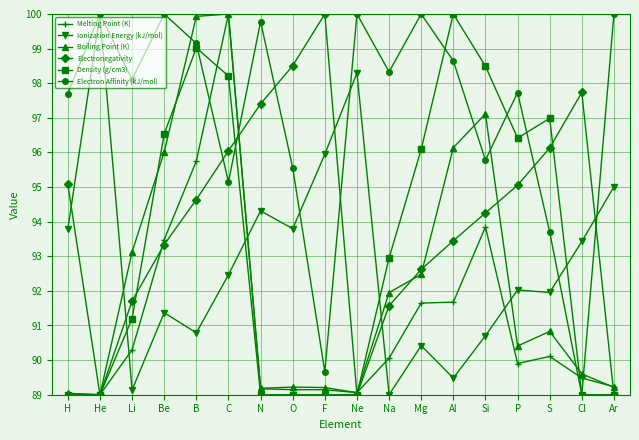

True or false: Electron Affinity (kJ/mol) has more than 1 interior local peaks.

True